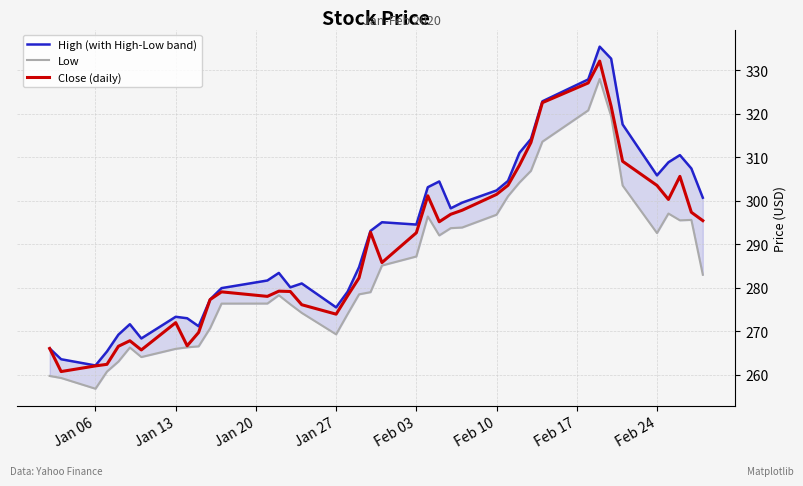

What is the lowest value of the Close (daily) series?

260.8